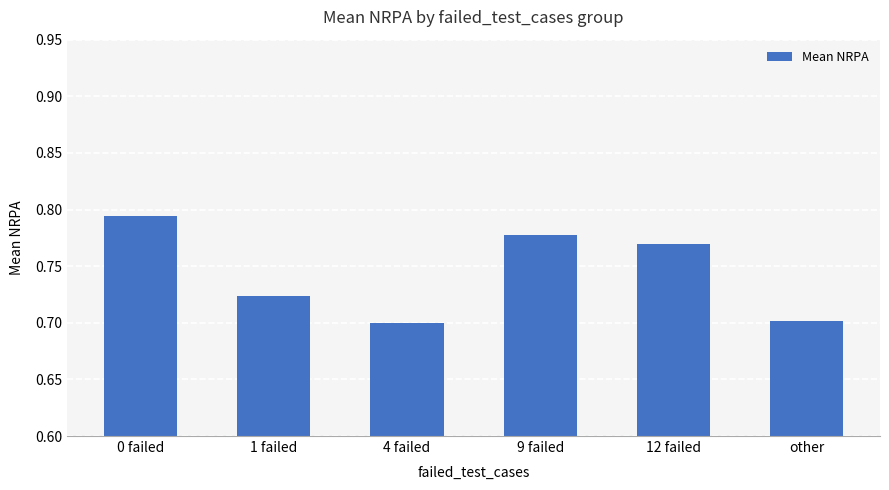

Is it true that the value at other is 1.2?

False